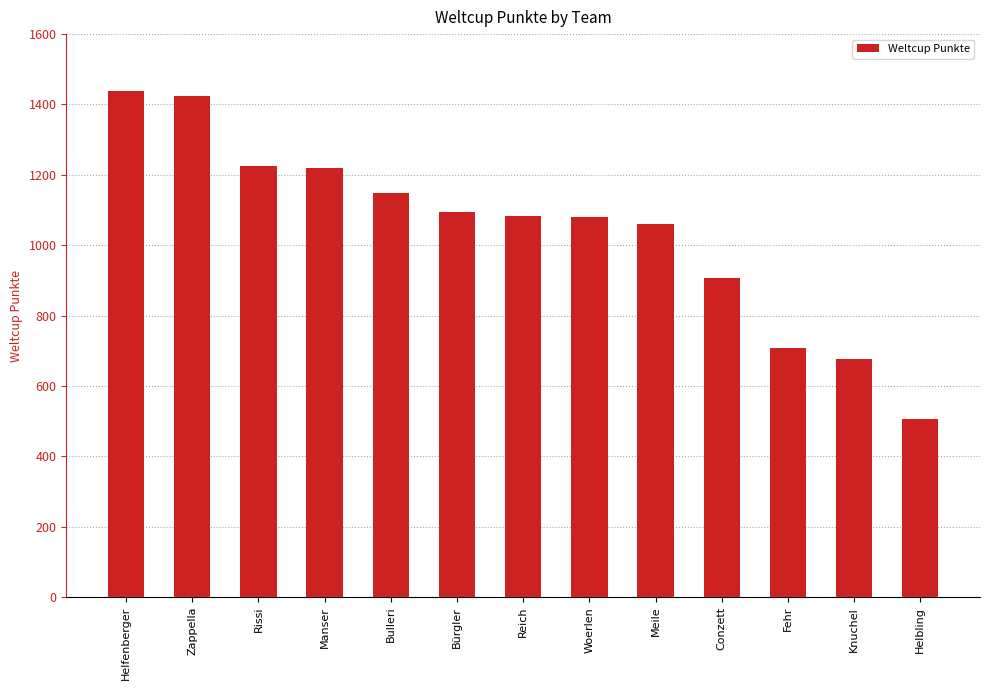

The chart shows a value of 1060 at Meile. True or false?

True